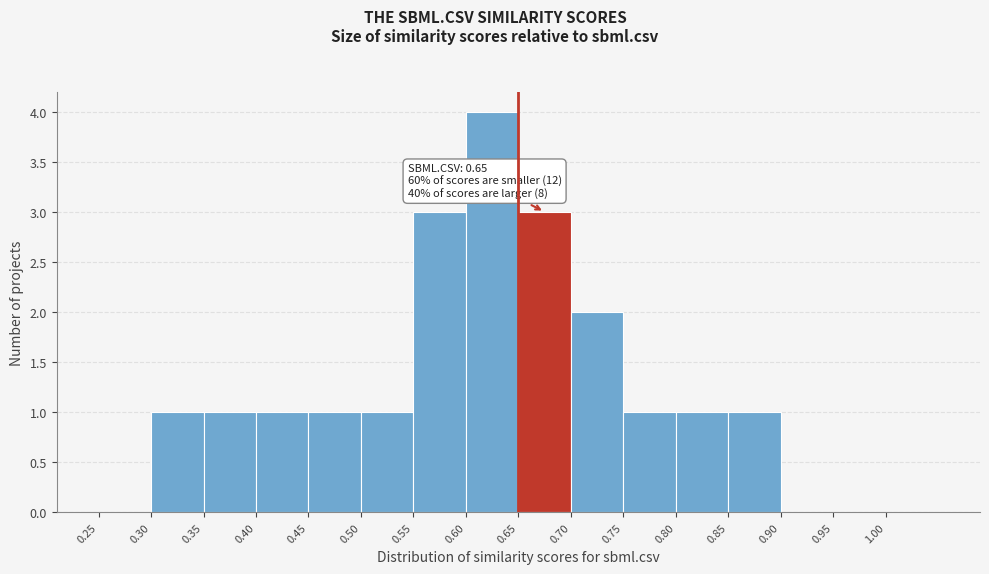

Over which range of the x-axis is the bar tallest?

0.60 to 0.65